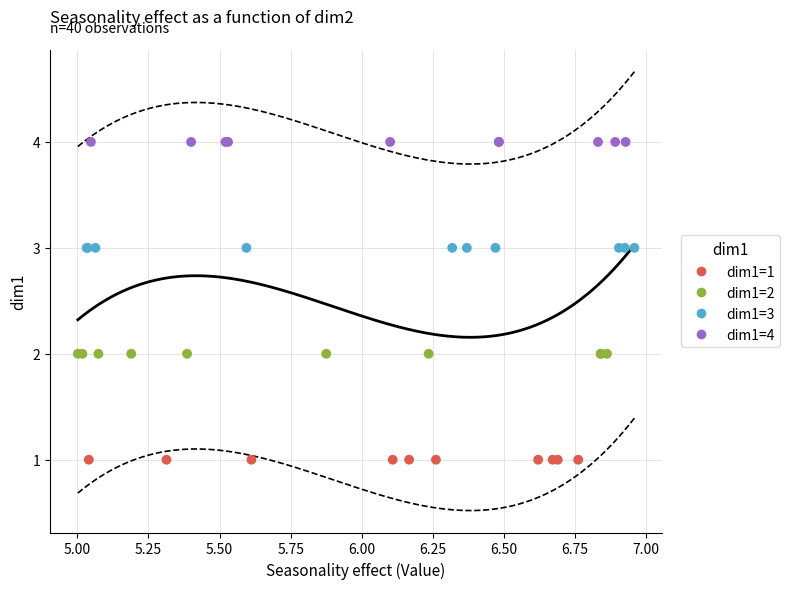

Which series reaches the minimum Y coordinate?

dim1=1